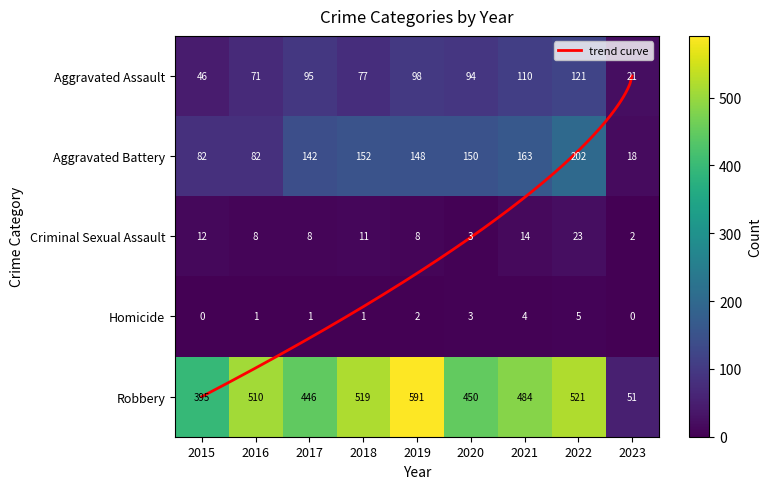

Which category has the highest value in the Homicide series?

2022